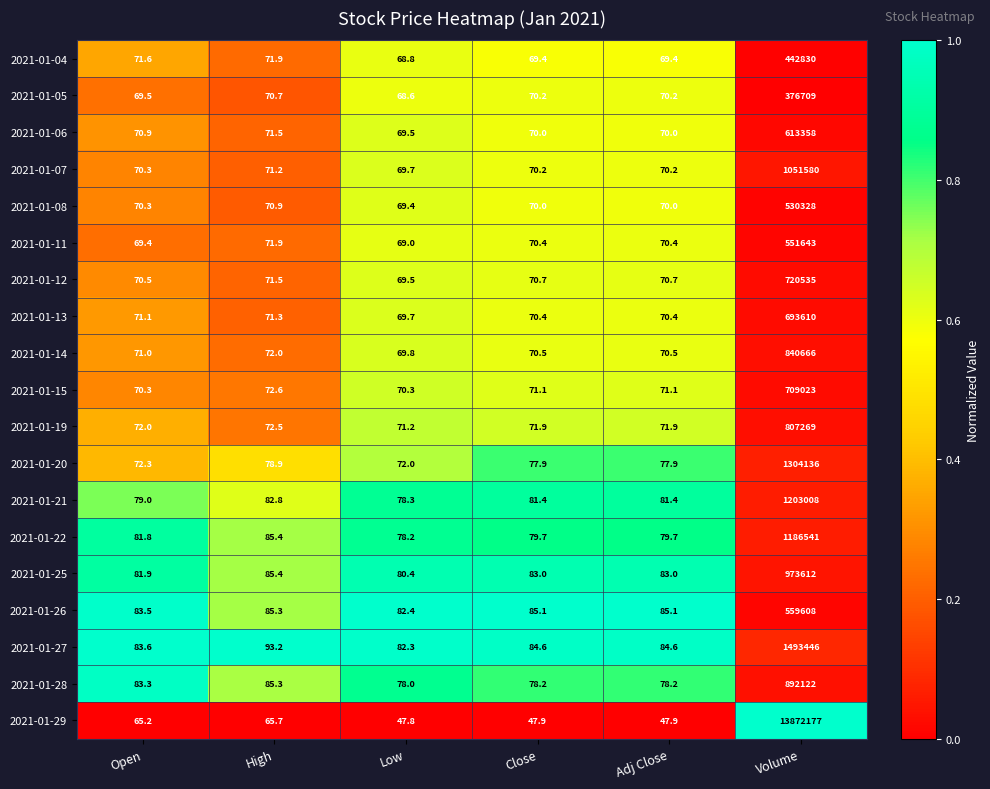

At which label does 2021-01-25 first exceed 83?

High